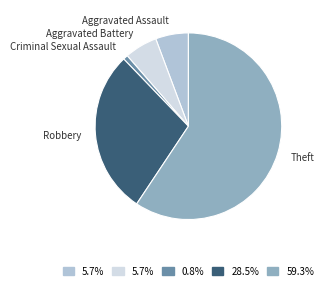

Is there a majority slice in this chart?

Yes